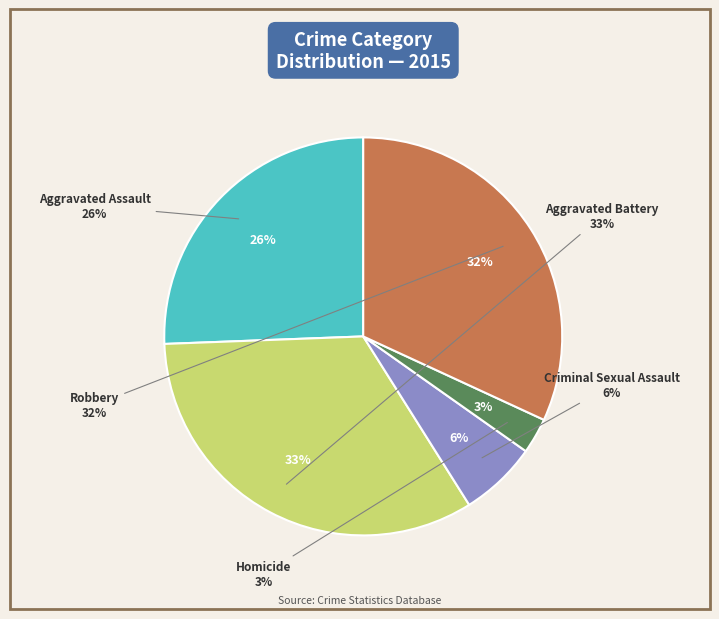

Rank the categories by value from highest to lowest.

Aggravated Battery, Robbery, Aggravated Assault, Criminal Sexual Assault, Homicide